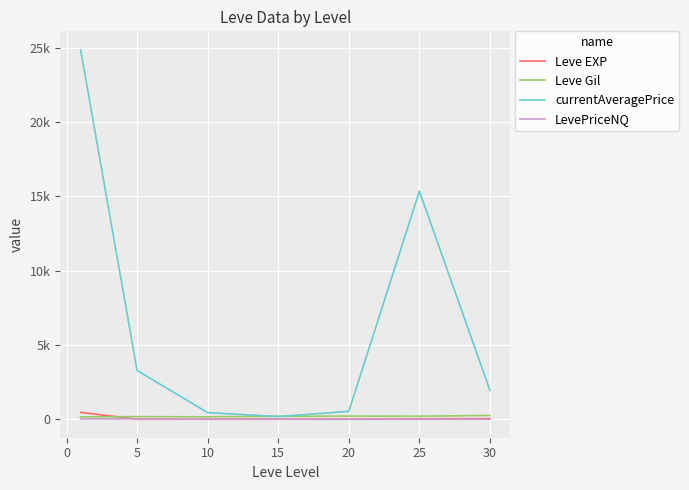

What are all the series names shown in the legend?

Leve EXP, Leve Gil, currentAveragePrice, LevePriceNQ